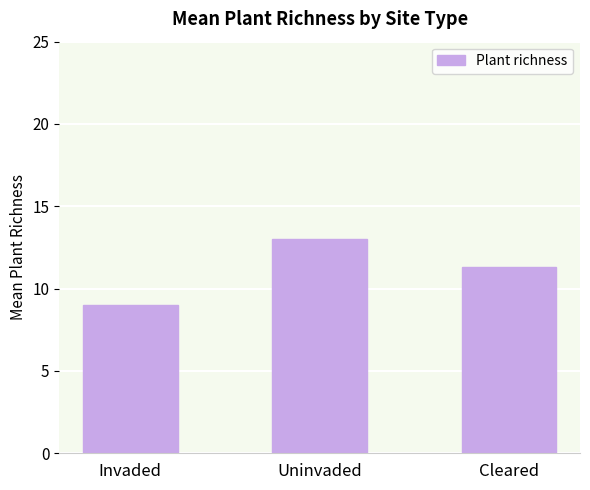

Which has a higher value, Uninvaded or Cleared?

Uninvaded